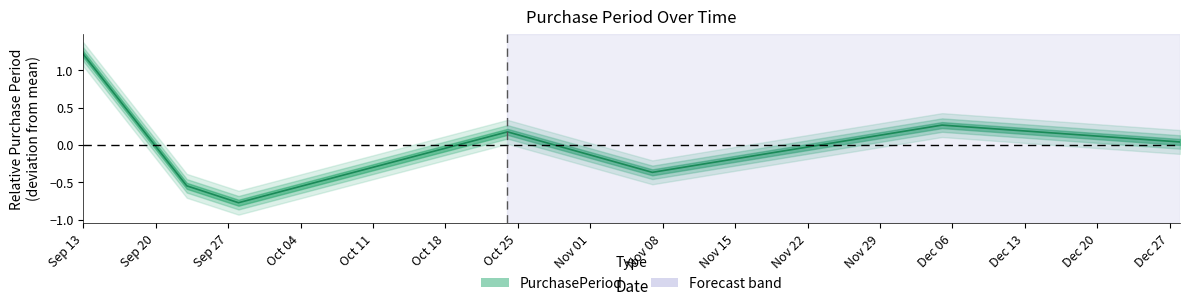

What is the label of the 4th point from the right?

2016-10-24